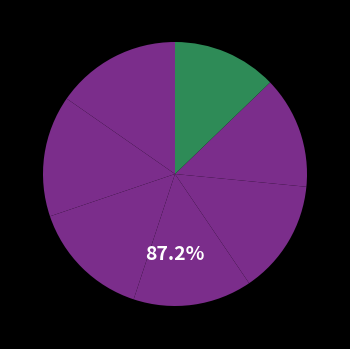

How many slices are in this pie chart?

7